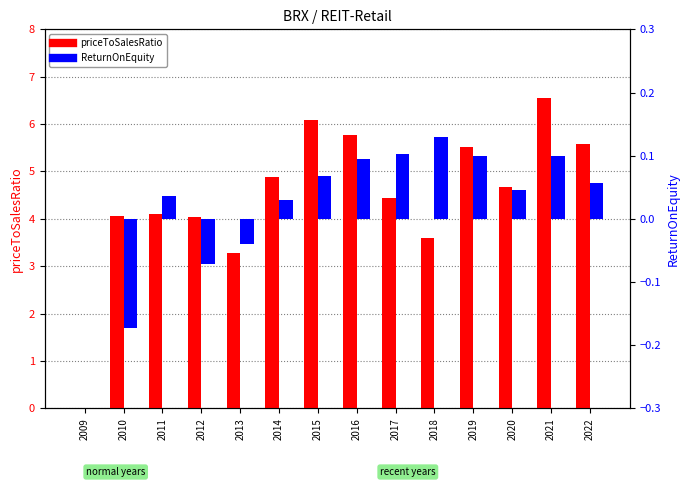

Does the chart contain stacked bars?

No